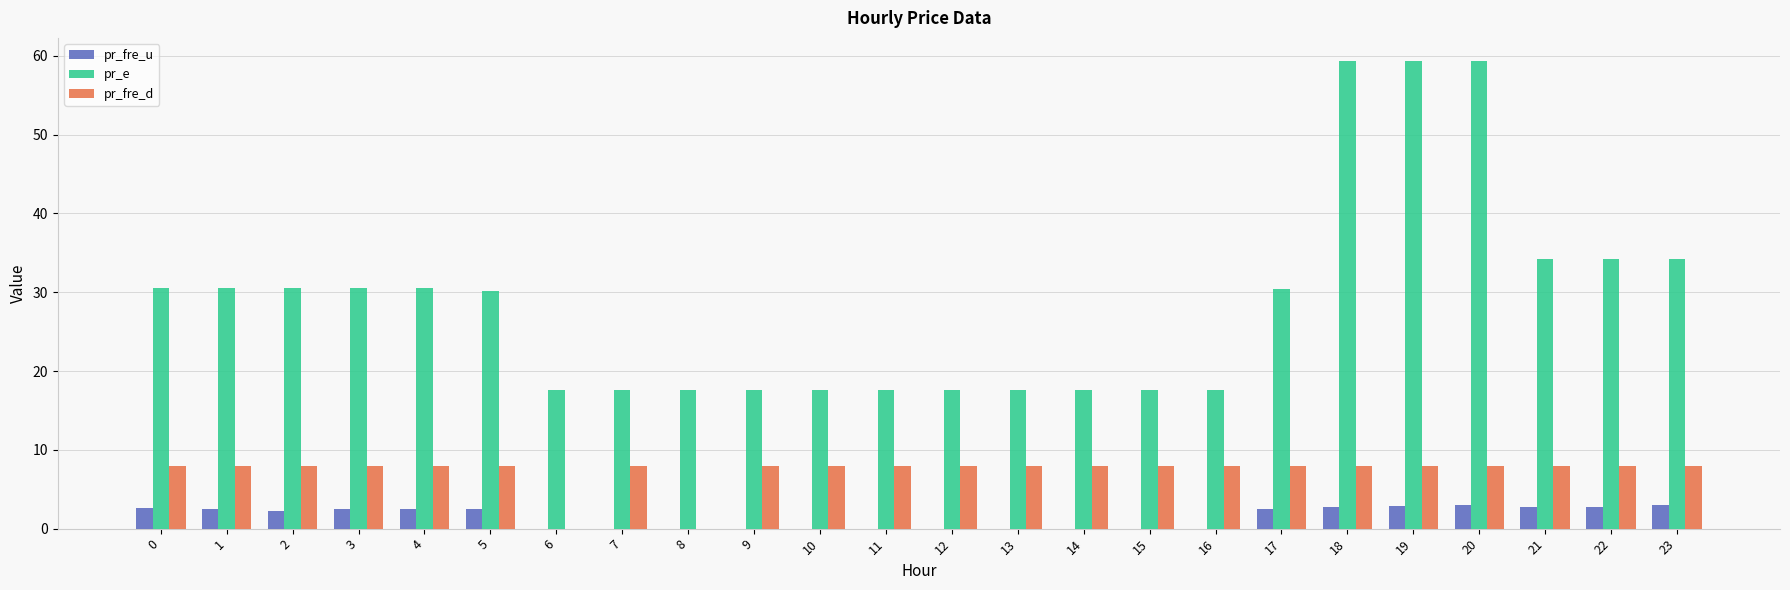

What is the sum of the pr_fre_d values at 2 and 1?

16.0